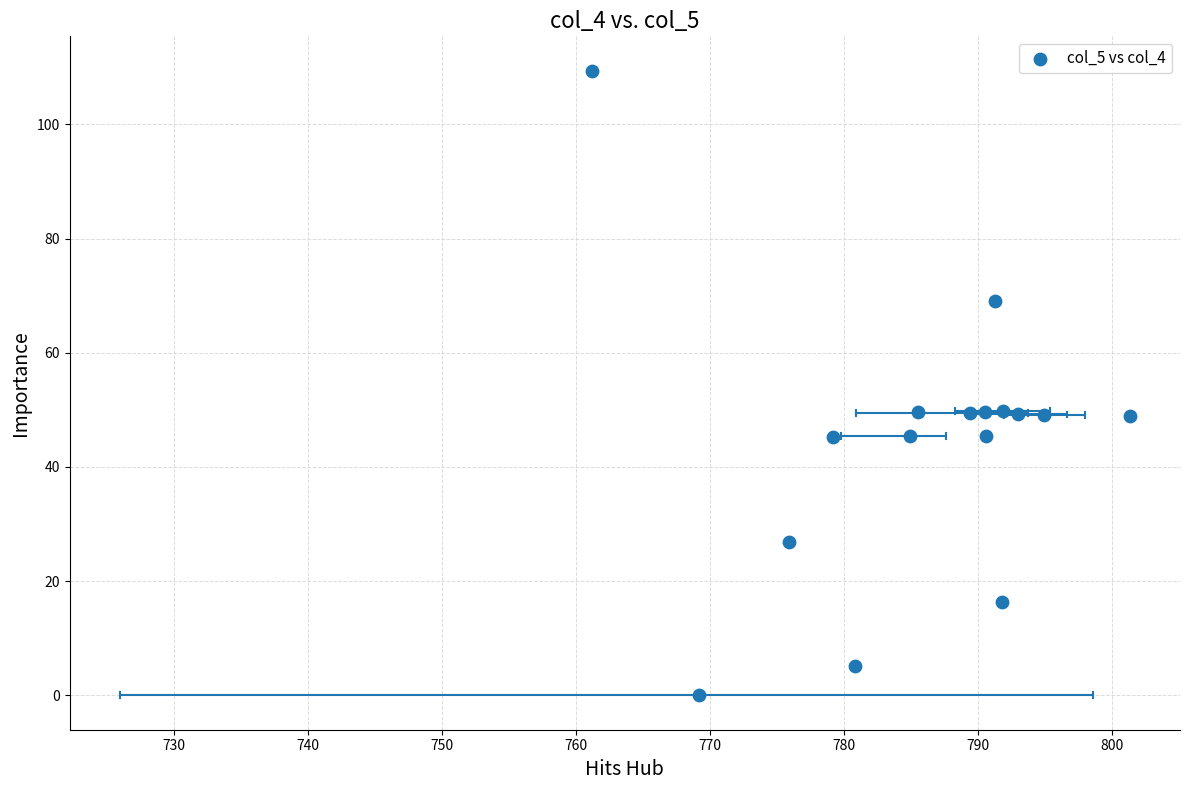

What is the range of X values (max minus min)?

40.1